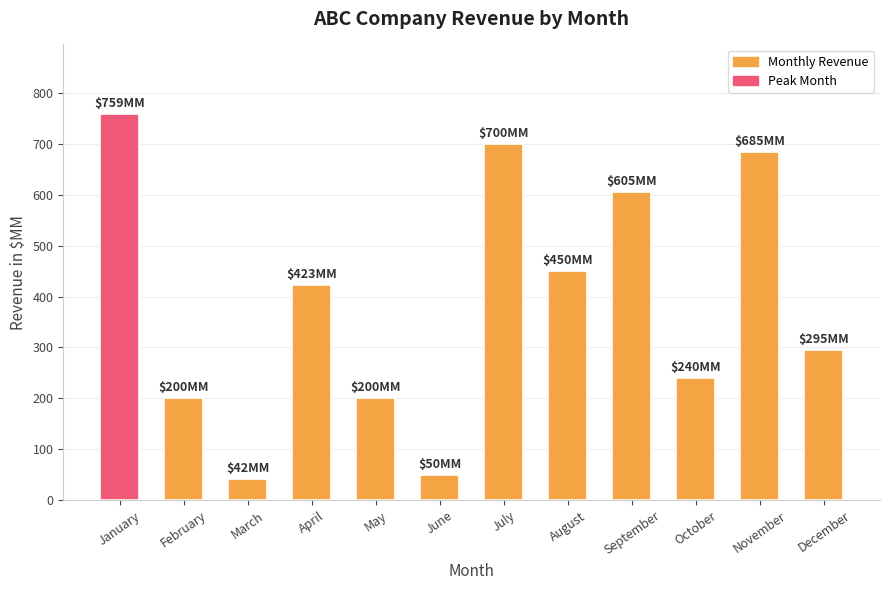

Is it true that the value at May is 200?

True